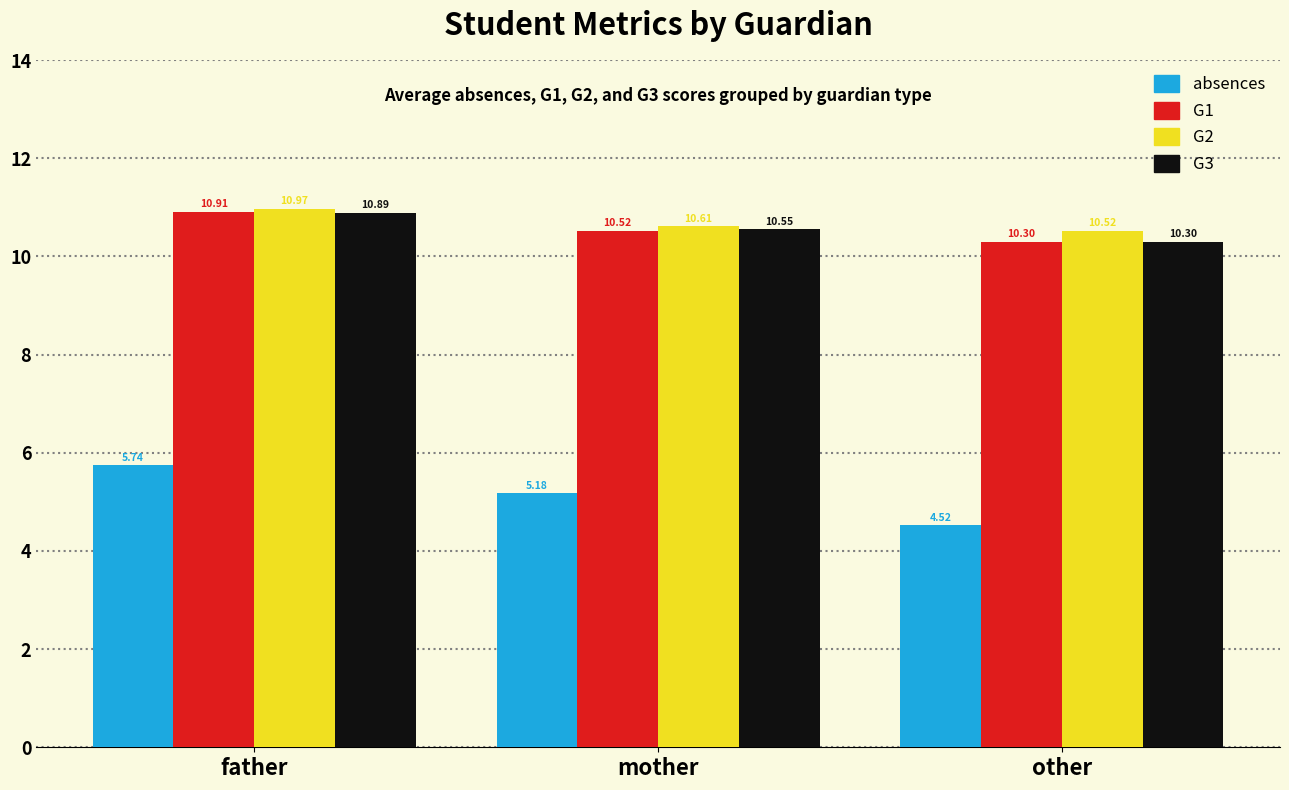

Where does the absences series first go above 5?

father